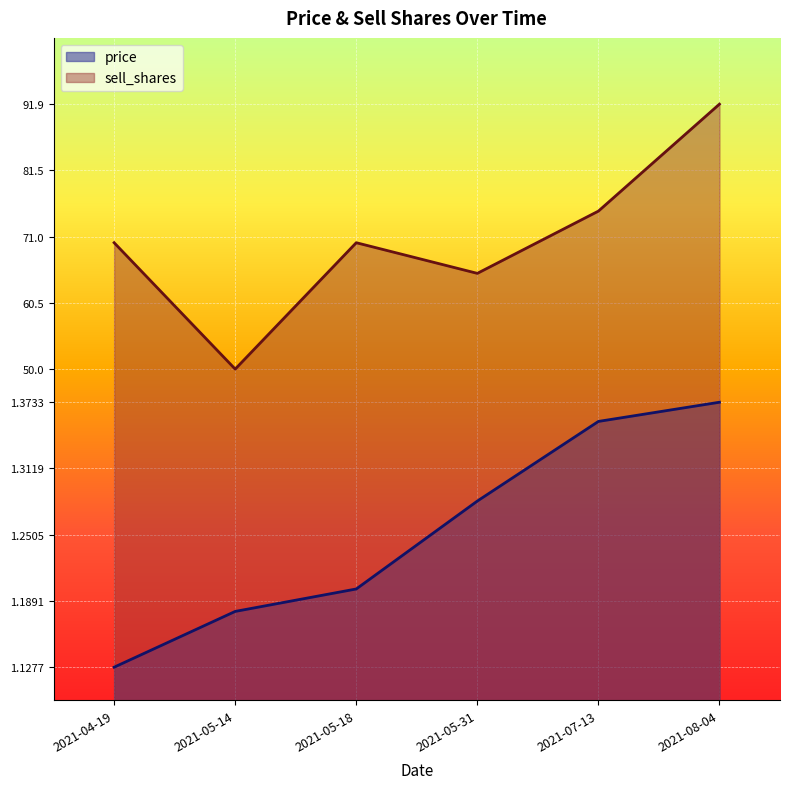

List the series in order of their peak value, highest first.

sell_shares, price